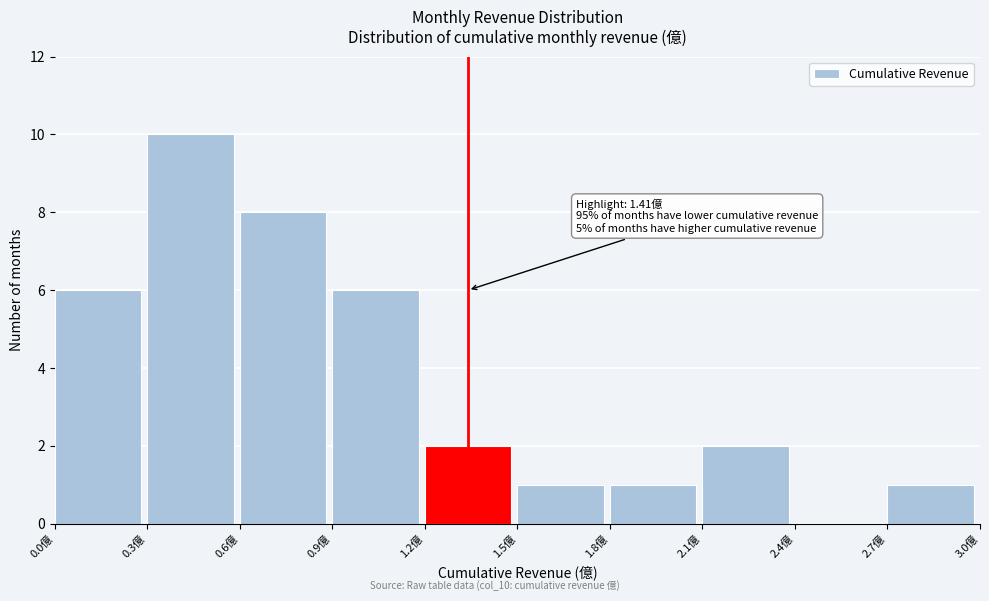

Which range on the x-axis has the tallest bar?

0.3 to 0.6